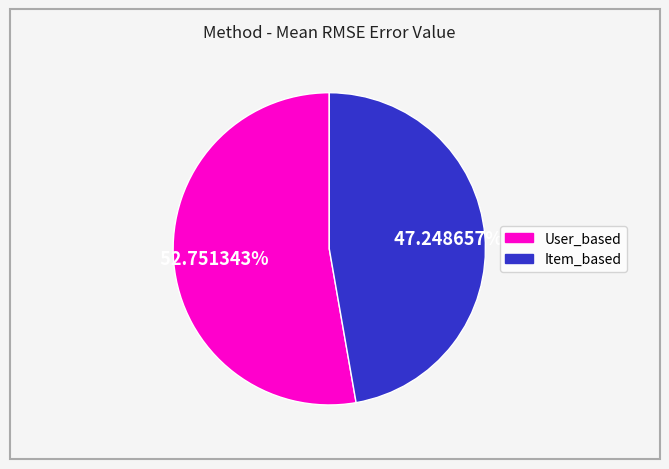

Is there any slice that represents more than half of the pie?

Yes